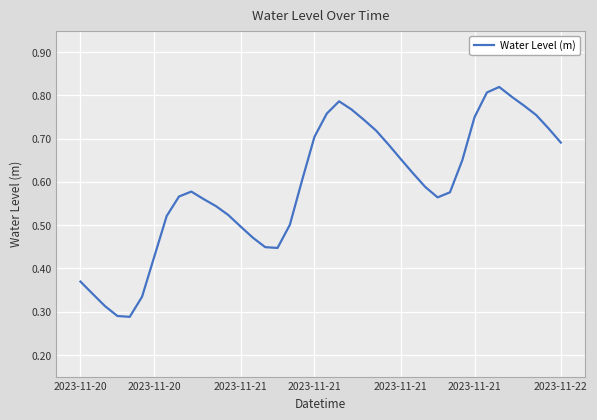

True or false: the data has more than 2 interior local peaks.

True